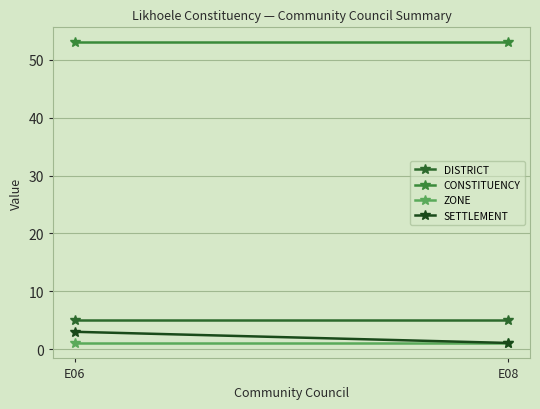

Is this an area chart (filled region under the line)?

No